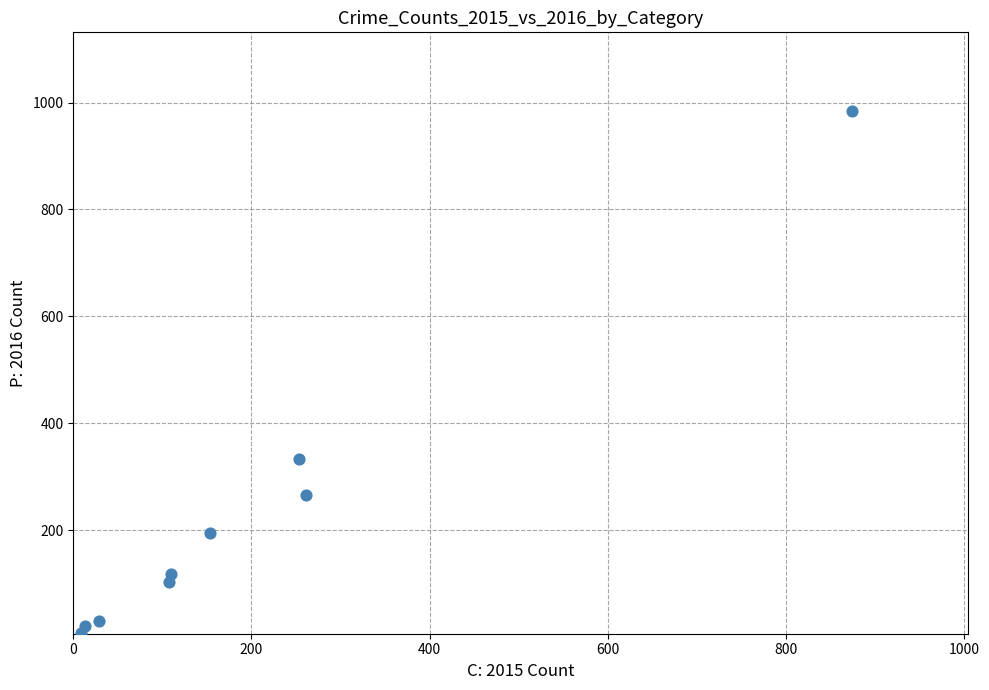

What Y value in the scatter plot is closest to 495?

333